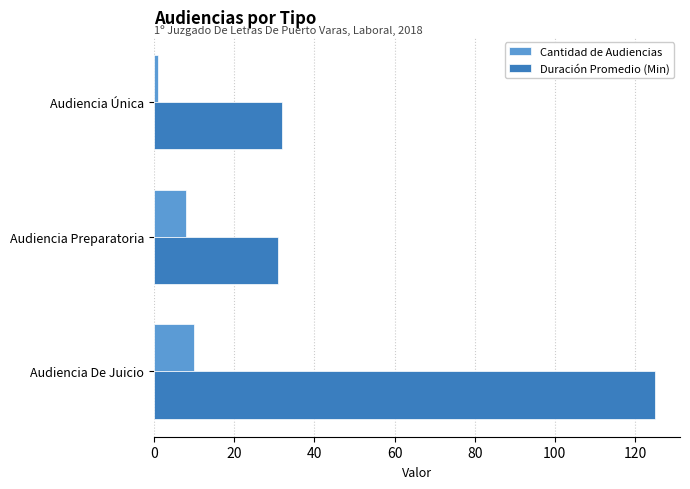

How many distinct data groups are displayed?

2